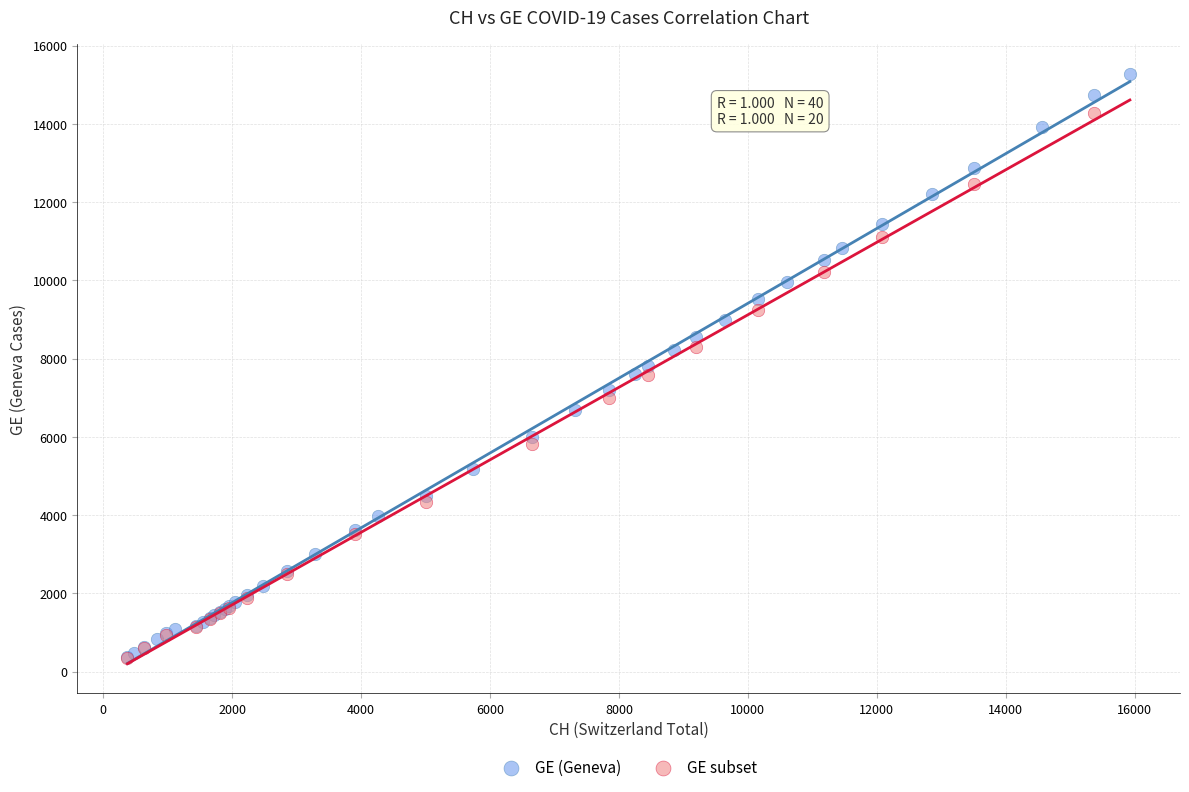

Which series contains the highest Y value?

GE (Geneva)